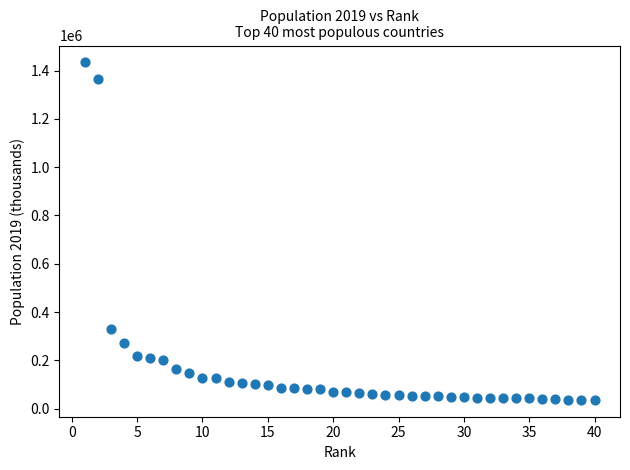

What Y value in the scatter plot is closest to 735127?

329064.9